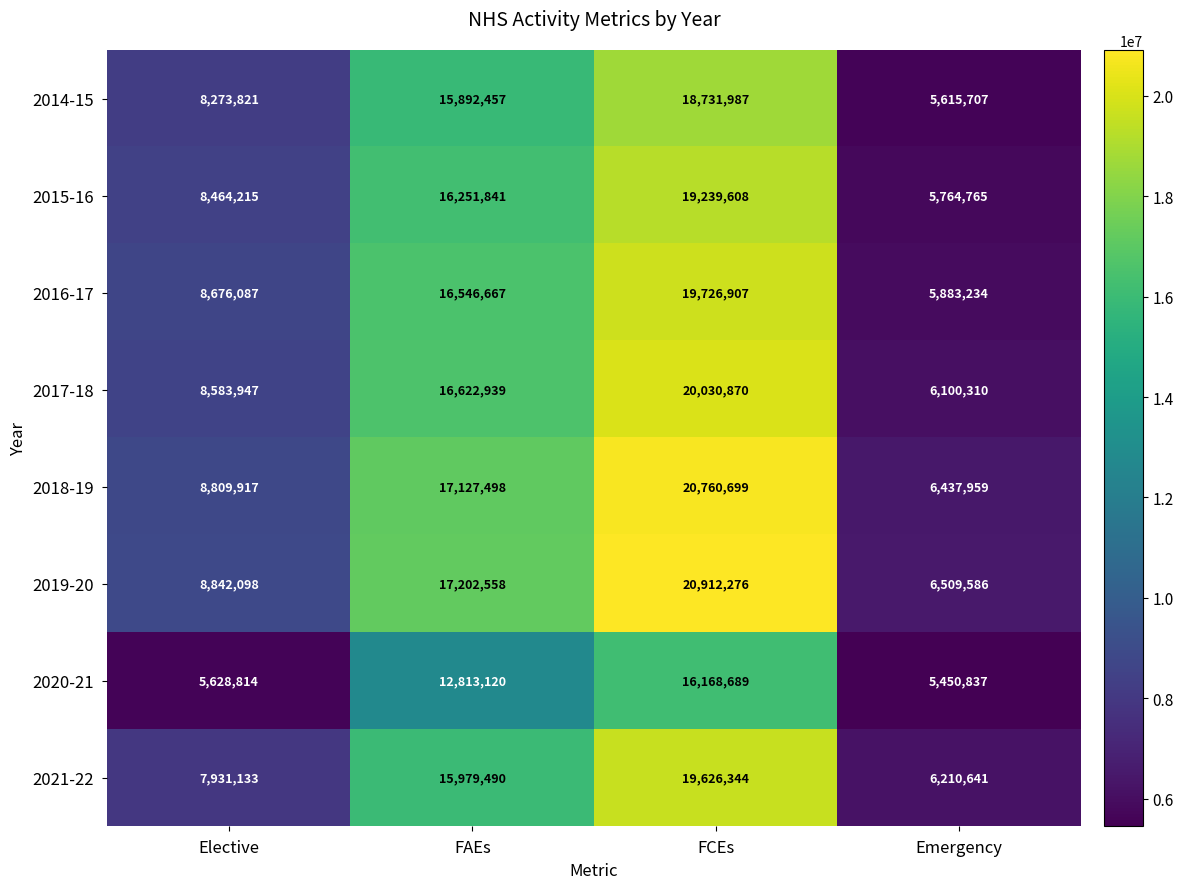

How many 2021-22 values are between 7931133 and 19626344?

3